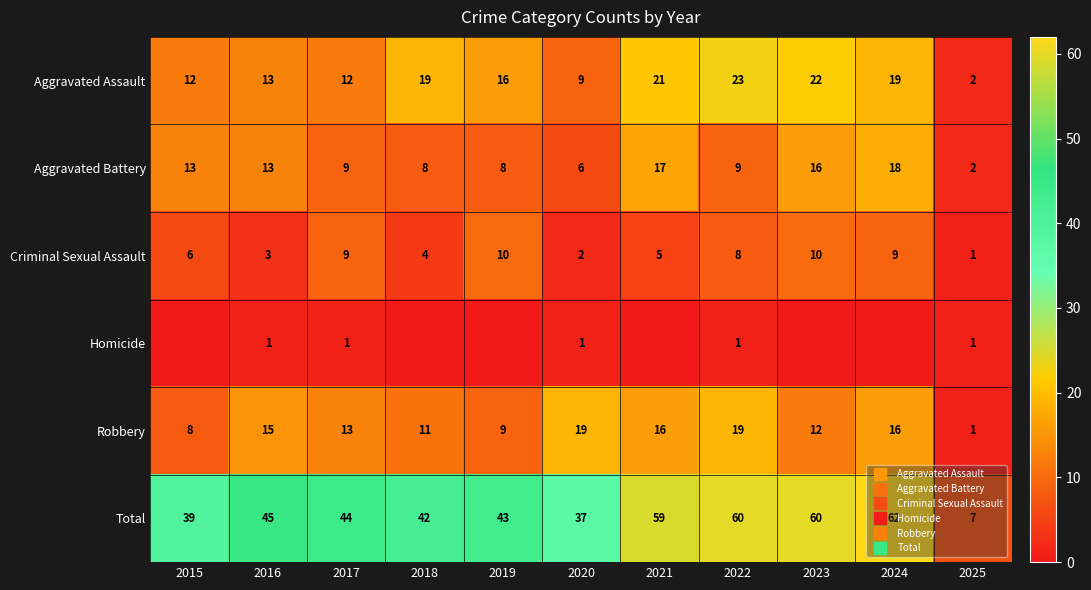

What is the lowest value of the Robbery series?

1